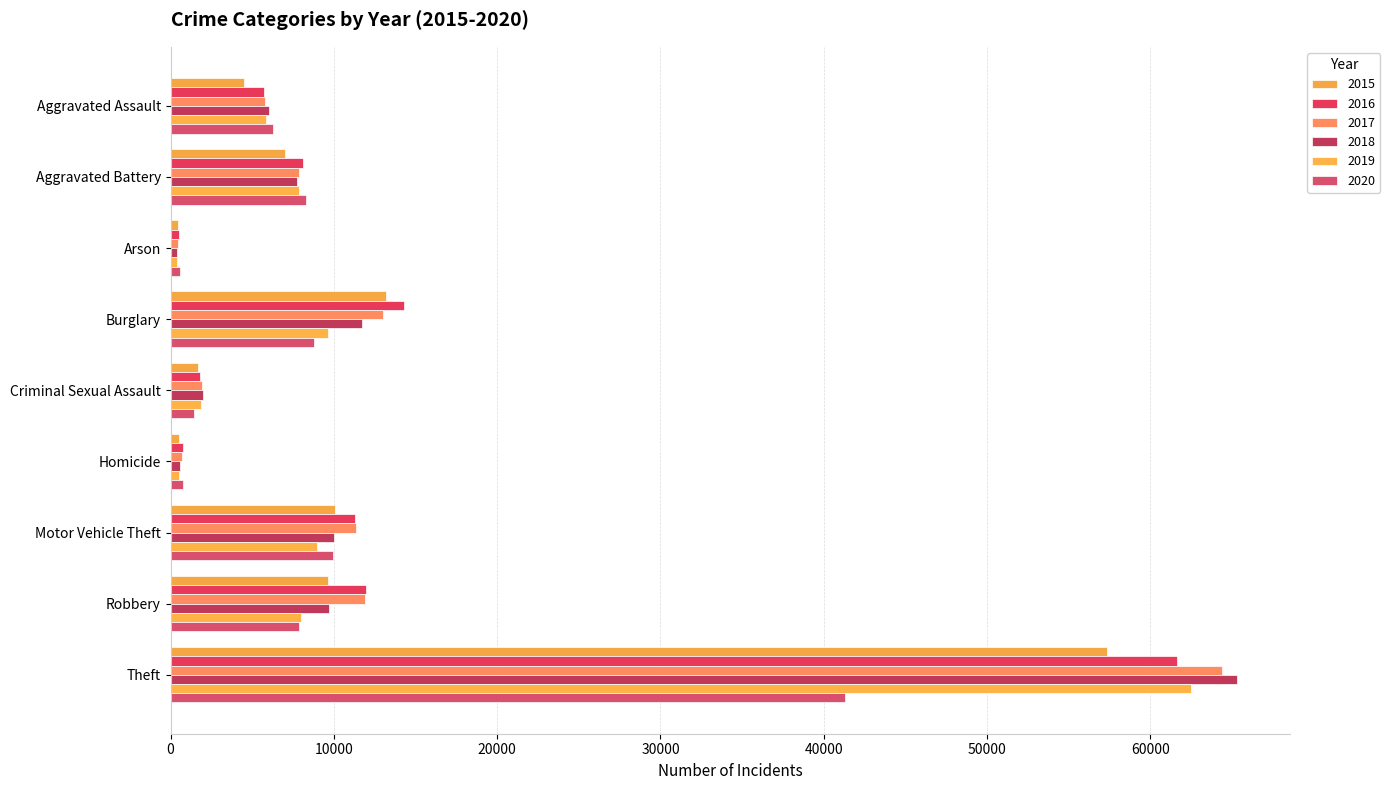

What is the average value of the 2018 series?

12596